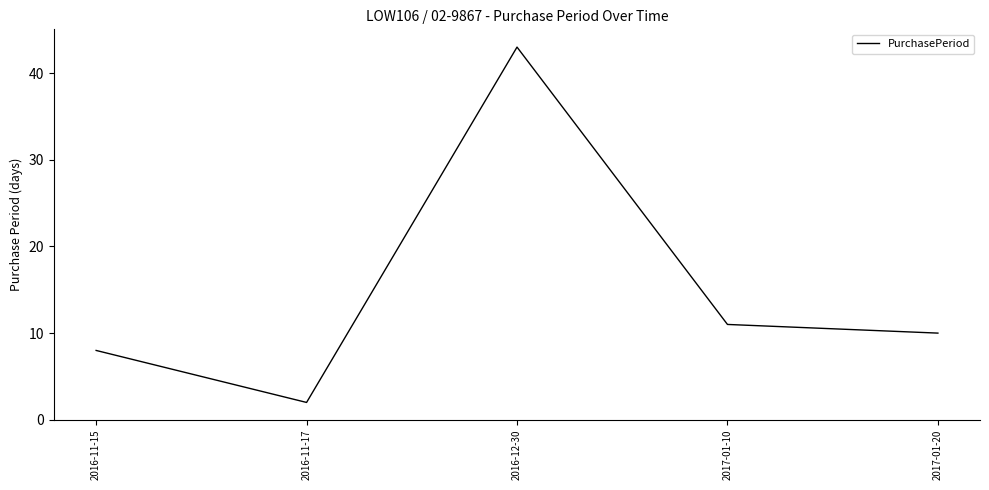

Reading left to right, extract all data points from this chart.

2016-11-15=8	2016-11-17=2	2016-12-30=43	2017-01-10=11	2017-01-20=10